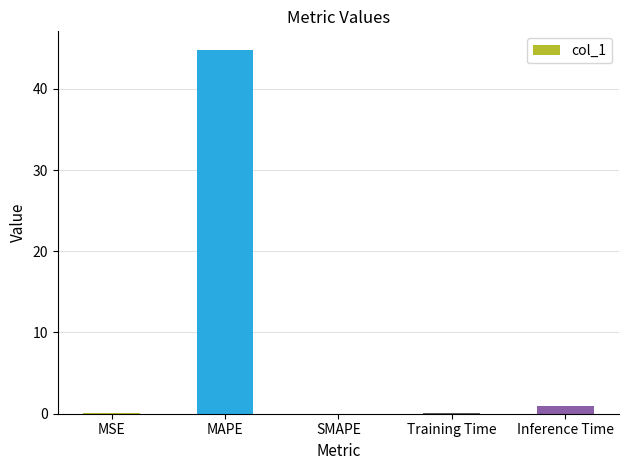

What is the change in value from SMAPE to Inference Time?

+0.9